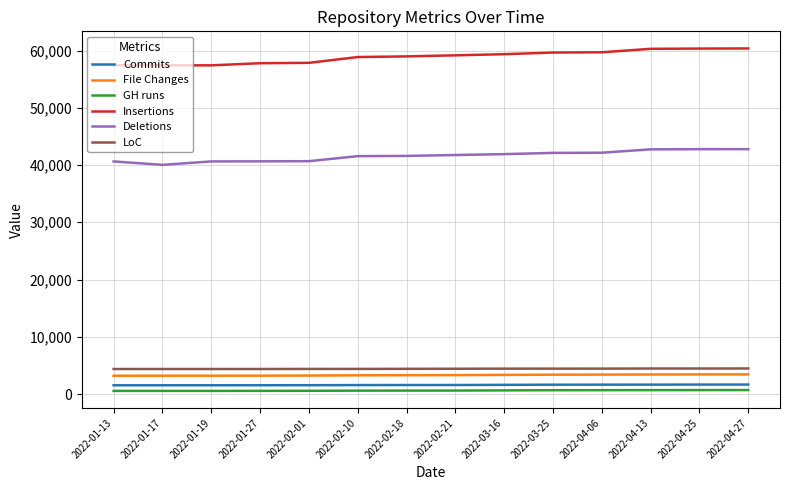

What is the total value across all series at 2022-04-27?

113383